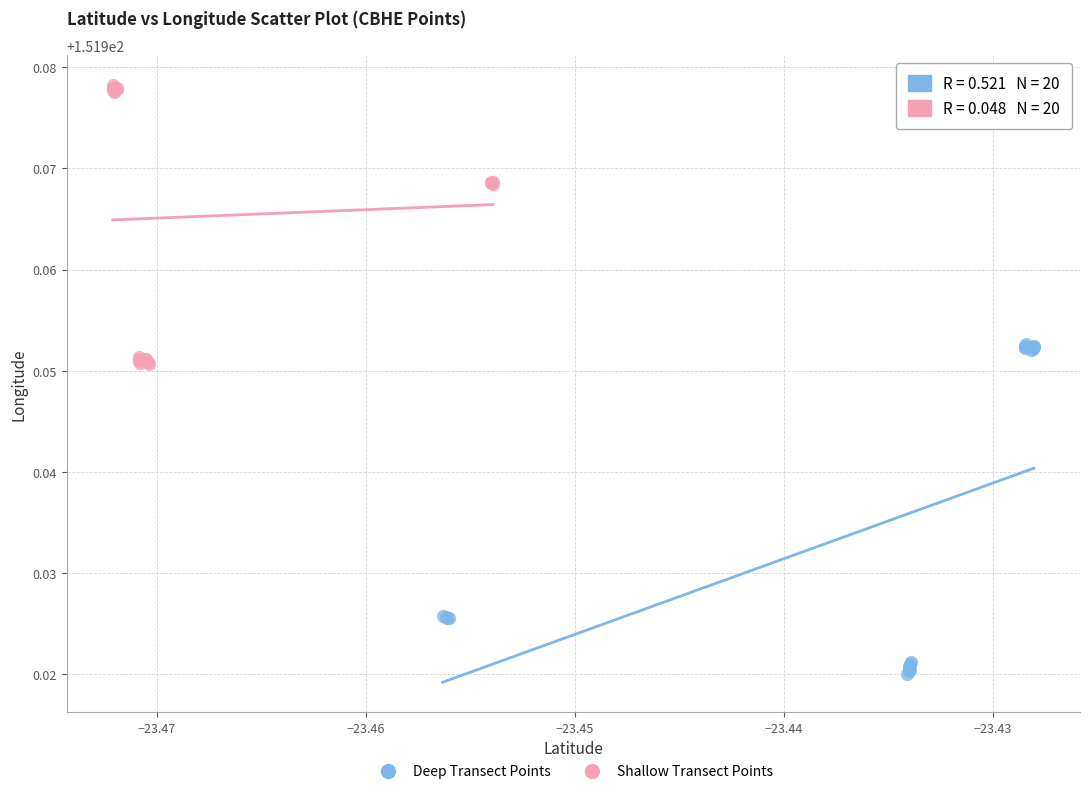

Which series has the widest spread of Y values?

Deep Transect Points